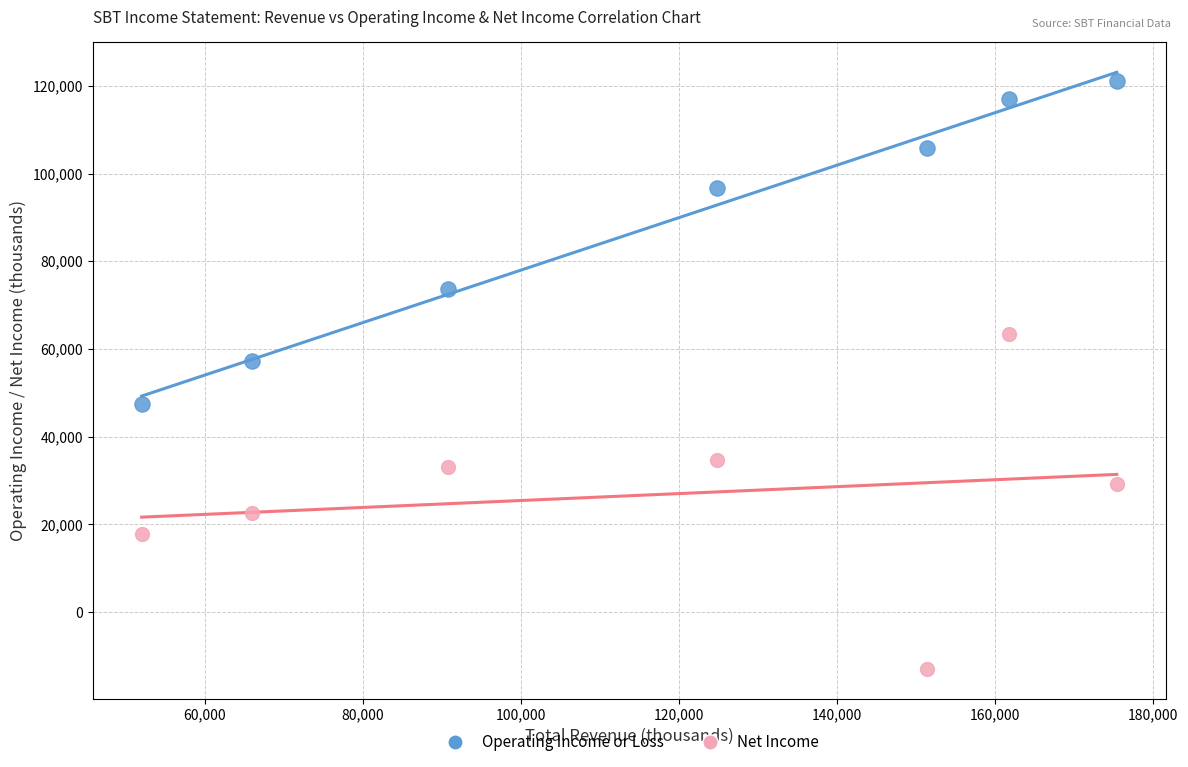

Which series has the largest Y range (max minus min)?

Net Income